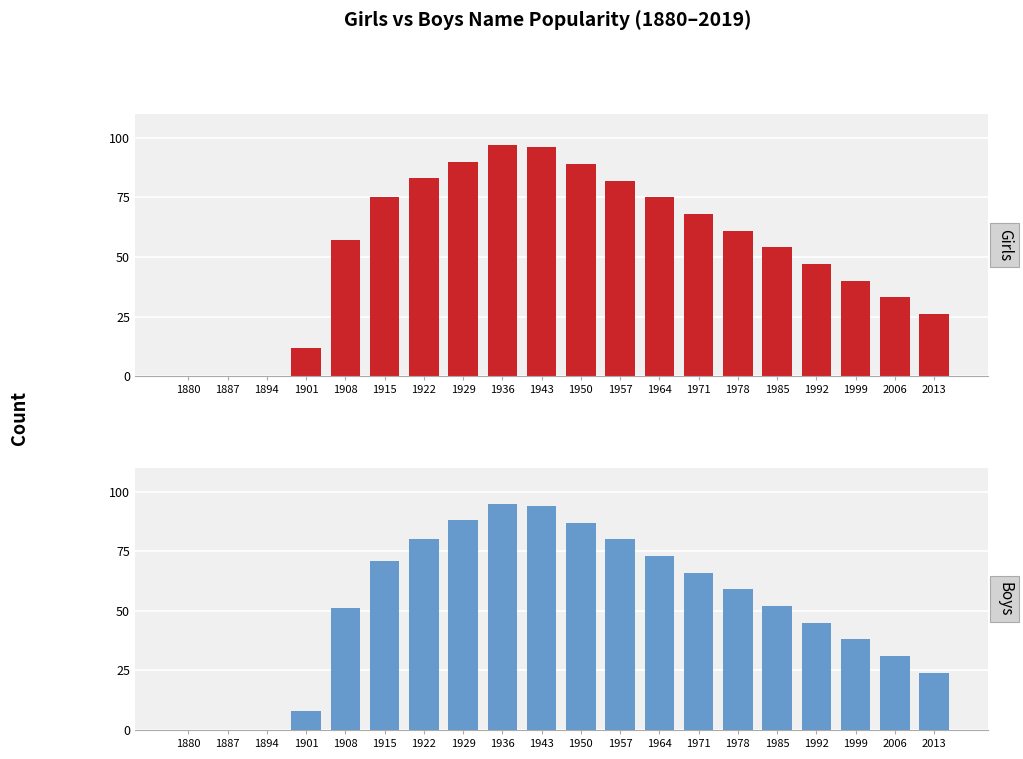

What is the value of the Girls bar at the 14th from the left?

68